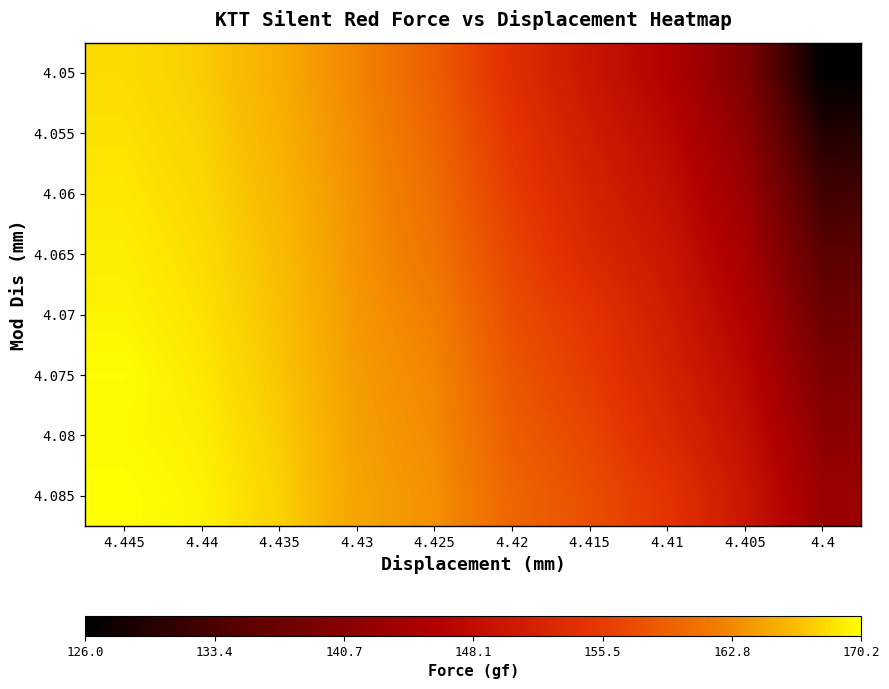

At which category is the sum across all series the highest?

4.445